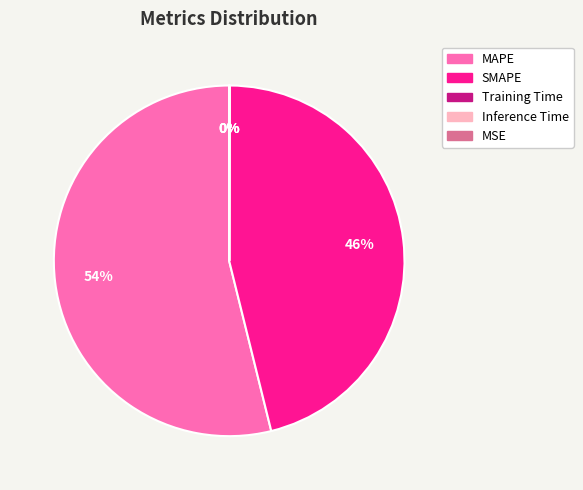

To the nearest percent, what percentage of the pie is MAPE?

54%